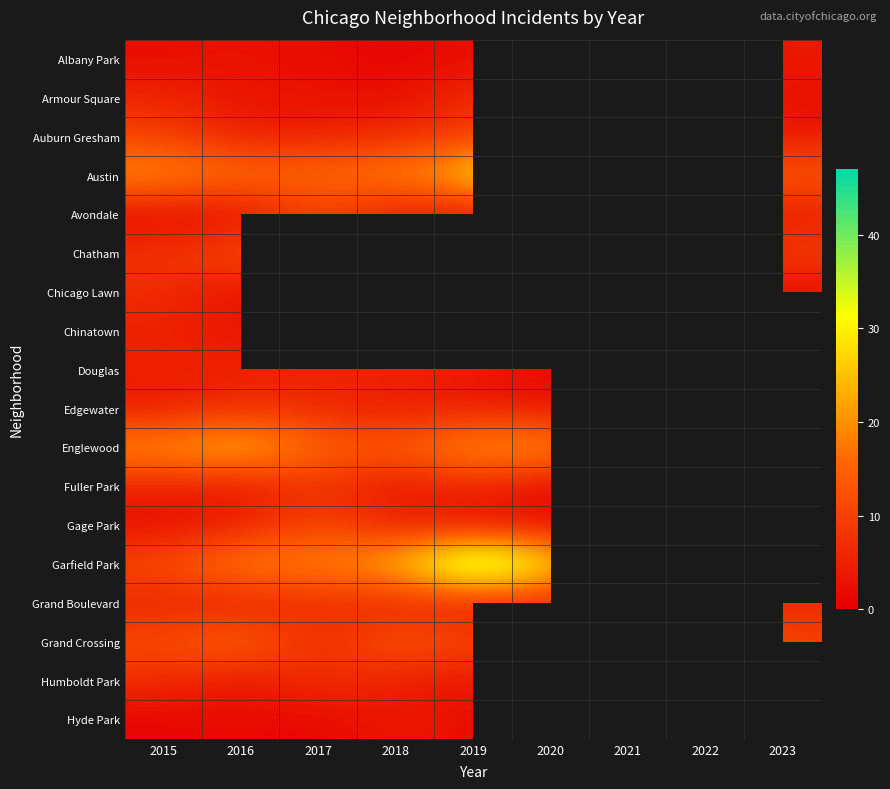

What is the difference between the maximum and minimum values in the Gage Park series?

10.0